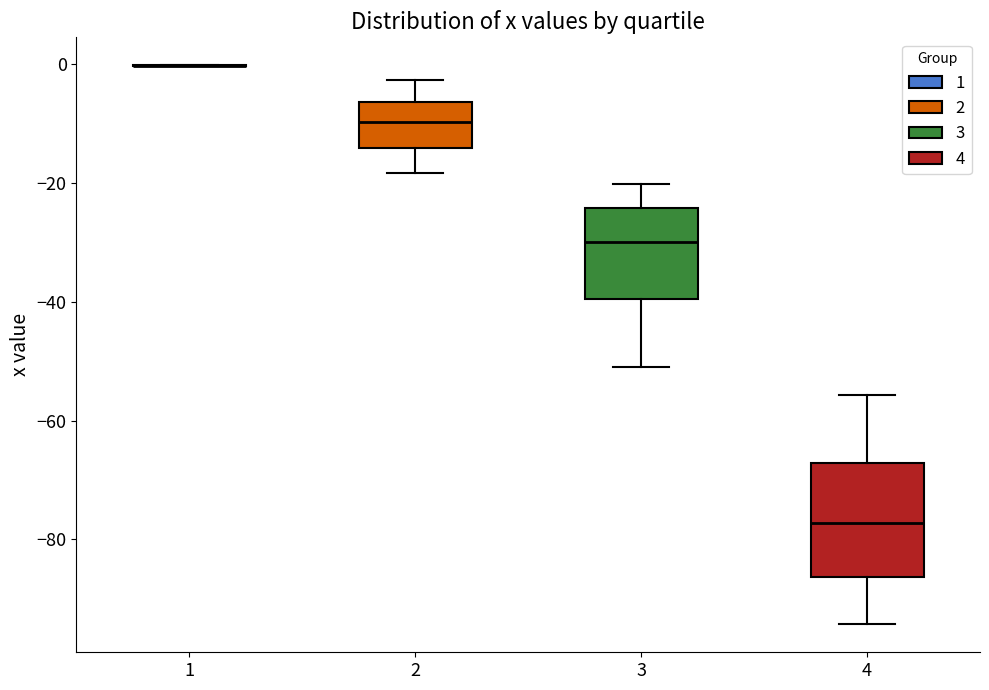

Reading left to right, read every box against the y-axis: the position of its median line, the range the box covers, and the ends of its whiskers. The values are not printed on the chart, so give them approximately, as read against the axis.

1: box collapsed to a line at 0, whiskers 0 to 0
2: median -10, box -14 to -6, whiskers -18 to -2
3: median -30, box -40 to -24, whiskers -50 to -20
4: median -78, box -86 to -68, whiskers -94 to -56